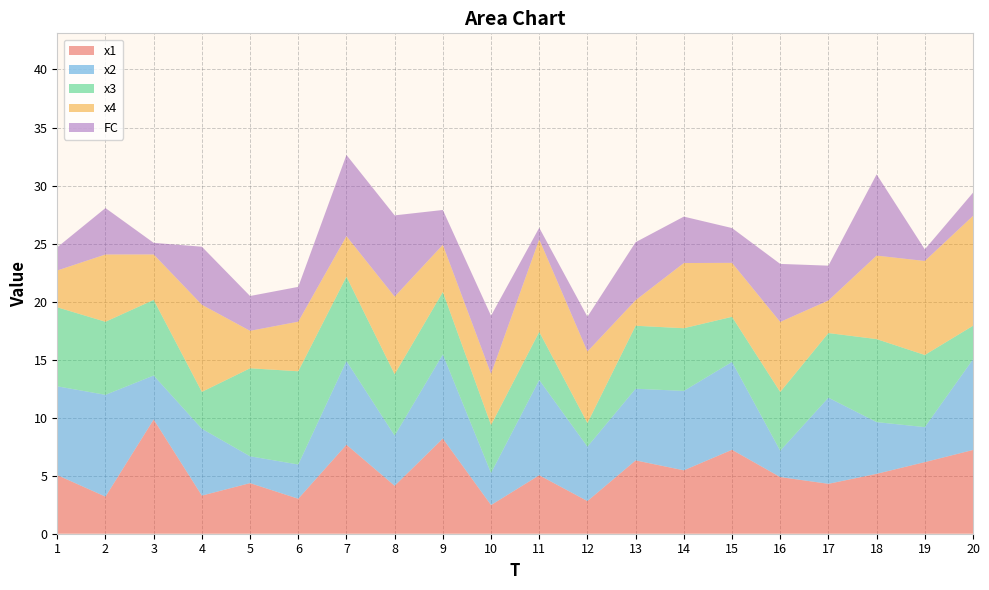

Reading left to right, what are all the values shown in this chart?

x1: 5.1	3.2	9.8	3.3	4.4	3.0	7.7	4.1	8.2	2.5	5.0	2.8	6.3	5.5	7.2	4.9	4.3	5.2	6.2	7.2
x2: 7.7	8.8	3.8	5.8	2.3	3.0	7.2	4.3	7.2	2.8	8.2	4.7	6.2	6.8	7.6	2.3	7.4	4.5	3.0	7.8
x3: 6.8	6.3	6.5	3.2	7.6	8.0	7.3	5.3	5.4	4.1	4.1	2.0	5.4	5.4	3.9	5.1	5.6	7.2	6.2	2.9
x4: 3.2	5.8	3.9	7.5	3.2	4.3	3.5	6.7	4.1	4.4	8.0	6.2	2.2	5.6	4.6	6.0	2.8	7.2	8.1	9.5
FC: 2.0	4.0	1.0	5.0	3.0	3.0	7.0	7.0	3.0	5.0	1.0	3.0	5.0	4.0	3.0	5.0	3.0	7.0	1.0	2.0